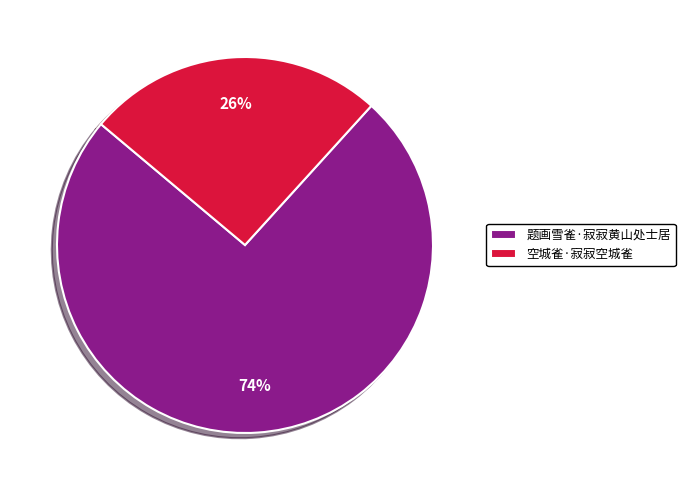

Which category has the smallest portion of the pie?

空城雀·寂寂空城雀